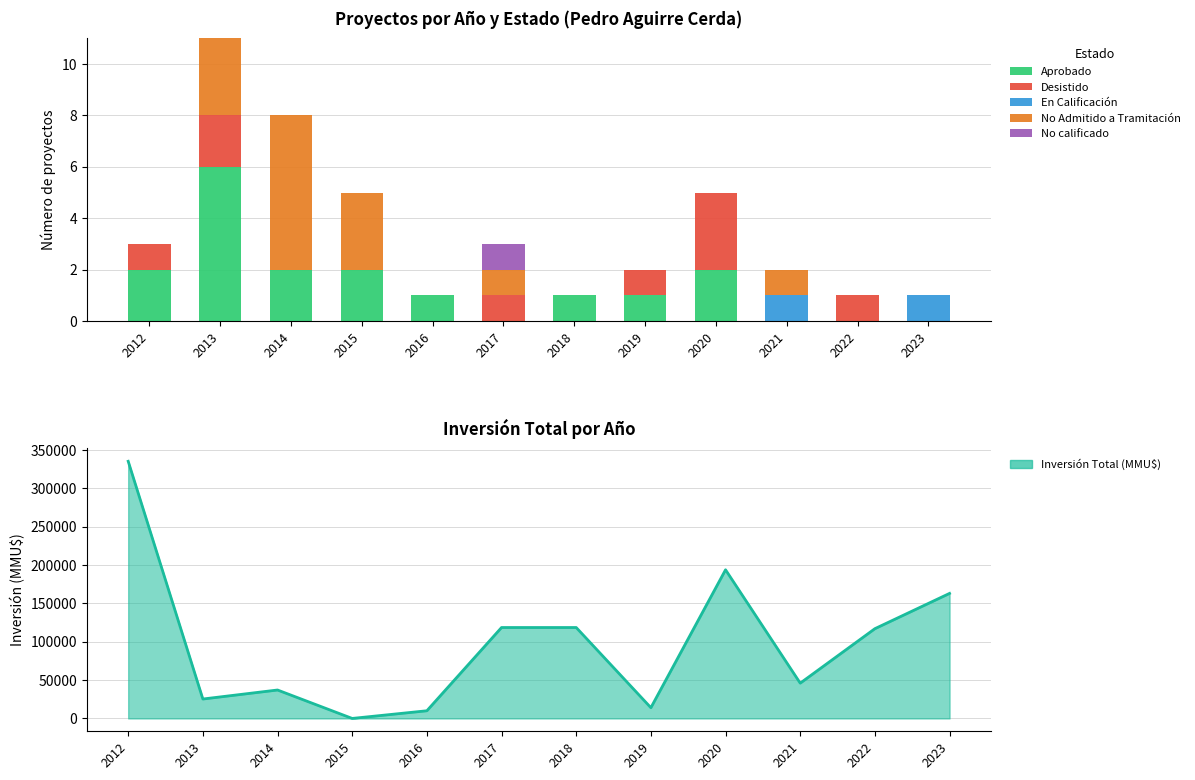

List the series in order of their peak value, lowest first.

En Calificación, No calificado, Desistido, Aprobado, No Admitido a Tramitación, Inversión Total (MMU$)